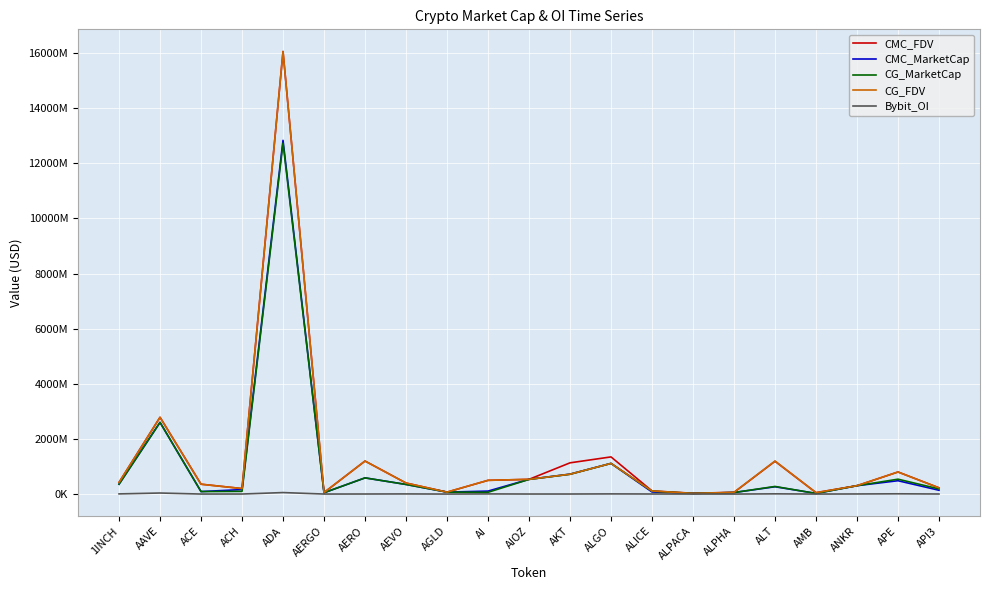

Reading left to right, extract all data points from this chart.

CMC_FDV: 1INCH=424007582.7	AAVE=2787910493.6	ACE=358974651.8	ACH=200871974.9	ADA=16060005213.1	AERGO=55112514.4	AERO=1198761432.8	AEVO=401413282.1	AGLD=71258795.0	AI=498472895.9	AIOZ=535123031.6	AKT=1133780126.4	ALGO=1349227248.6	ALICE=113316689.1	ALPACA=30996988.5	ALPHA=62618660.9	ALT=1190561427.9	AMB=51694255.5	ANKR=304764539.9	APE=802167539.7	API3=226817550.1
CMC_MarketCap: 1INCH=359141562.9	AAVE=2602567049.4	ACE=91225195.3	ACH=163689579.2	ADA=12833958105.7	AERGO=49050137.8	AERO=587889542.4	AEVO=349692490.1	AGLD=71258795.0	AI=108417854.9	AIOZ=535123031.6	AKT=724512838.8	ALGO=1113930955.5	ALICE=76957140.4	ALPACA=24878007.0	ALPHA=56106320.1	ALT=265789766.7	AMB=25054505.9	ANKR=304764539.9	APE=485227802.2	API3=138953402.2
CG_MarketCap: 1INCH=358842909.0	AAVE=2600505058.0	ACE=91255164.0	ACH=99088095.0	ADA=12733135019.0	AERGO=49126684.0	AERO=587948461.0	AEVO=349351391.0	AGLD=71292429.0	AI=64875348.0	AIOZ=532978999.0	AKT=718584104.0	ALGO=1112690398.0	ALICE=104306251.0	ALPACA=24853129.0	ALPHA=56045029.0	ALT=277093072.0	AMB=22445856.0	ANKR=304908030.0	APE=540632249.0	API3=187123340.0
CG_FDV: 1INCH=423654988.0	AAVE=2785703809.0	ACE=357401839.0	ACH=200433428.0	ADA=16058550435.0	AERGO=55198521.0	AERO=1198952355.0	AEVO=401021733.0	AGLD=71292429.0	AI=499041139.0	AIOZ=534976822.0	AKT=721038362.0	ALGO=1112690402.0	ALICE=113273757.0	ALPACA=24853129.0	ALPHA=62550256.0	ALT=1199320780.0	AMB=51157523.0	ANKR=304908030.0	APE=801358256.0	API3=226726432.0
Bybit_OI: 1INCH=6787018.0	AAVE=38770797.0	ACE=1392822.0	ACH=2115543.0	ADA=55329194.0	AERGO=1540528.0	AERO=2870328.0	AEVO=5696284.0	AGLD=1170812.0	AI=6020238.0	AIOZ=2272183.0	AKT=2578966.0	ALGO=6760420.0	ALICE=3253906.0	ALPACA=1077128.0	ALPHA=919509.0	ALT=8640928.0	AMB=1035287.0	ANKR=4452091.0	APE=10183463.0	API3=3387077.0